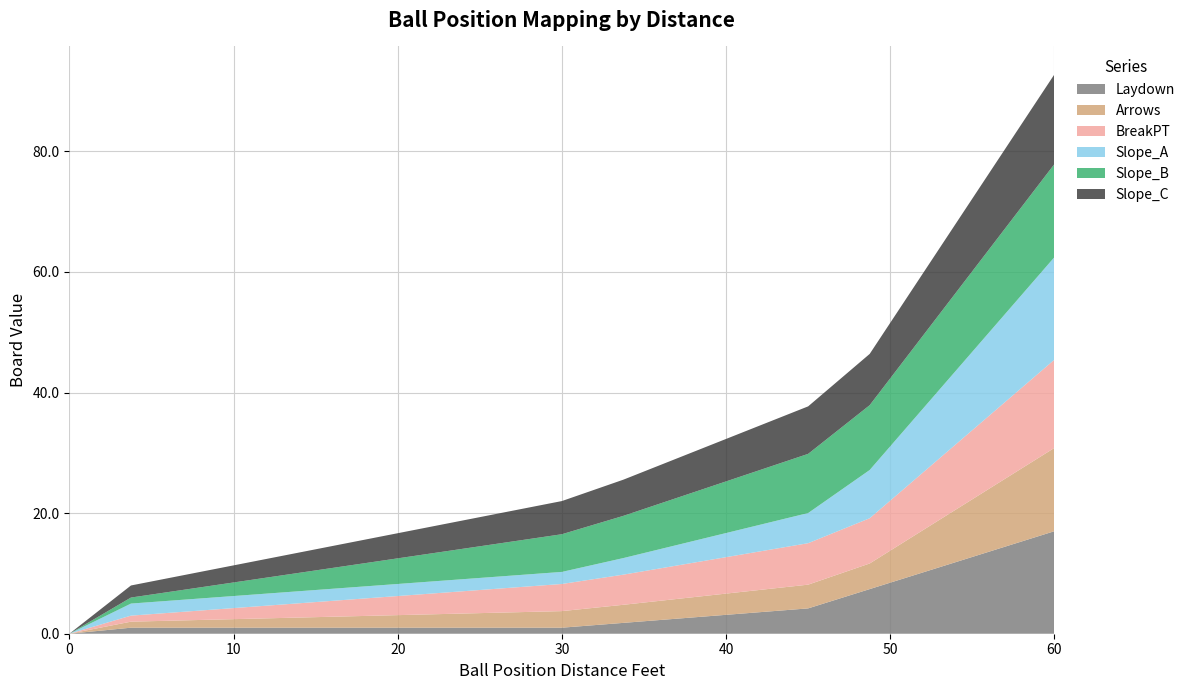

Reading left to right, what are all the values shown in this chart?

Laydown: 0=0.0	3.75=1.0	7.5=1.0	11.25=1.0	15=1.0	18.75=1.0	22.5=1.0	26.25=1.0	30=1.0	33.75=1.8	37.5=2.6	41.25=3.4	45=4.2	48.75=7.4	52.5=10.6	56.25=13.8	60=17.0
Arrows: 0=0.0	3.75=1.0	7.5=1.2	11.25=1.5	15=1.8	18.75=2.0	22.5=2.2	26.25=2.5	30=2.8	33.75=3.0	37.5=3.3	41.25=3.6	45=3.9	48.75=4.2	52.5=7.4	56.25=10.6	60=13.8
BreakPT: 0=0.0	3.75=1.0	7.5=1.5	11.25=2.0	15=2.5	18.75=3.0	22.5=3.5	26.25=4.0	30=4.5	33.75=5.0	37.5=5.6	41.25=6.2	45=6.9	48.75=7.5	52.5=9.9	56.25=12.2	60=14.6
Slope_A: 0=0.0	3.75=2.0	7.5=2.0	11.25=2.0	15=2.0	18.75=2.0	22.5=2.0	26.25=2.0	30=2.0	33.75=2.8	37.5=3.5	41.25=4.2	45=5.0	48.75=8.0	52.5=11.0	56.25=14.0	60=17.0
Slope_B: 0=0.0	3.75=1.0	7.5=1.8	11.25=2.5	15=3.2	18.75=4.0	22.5=4.8	26.25=5.5	30=6.2	33.75=7.0	37.5=7.9	41.25=8.9	45=9.8	48.75=10.8	52.5=12.3	56.25=13.9	60=15.4
Slope_C: 0=0.0	3.75=2.0	7.5=2.5	11.25=3.0	15=3.5	18.75=4.0	22.5=4.5	26.25=5.0	30=5.5	33.75=6.0	37.5=6.6	41.25=7.2	45=7.9	48.75=8.5	52.5=10.6	56.25=12.8	60=14.9